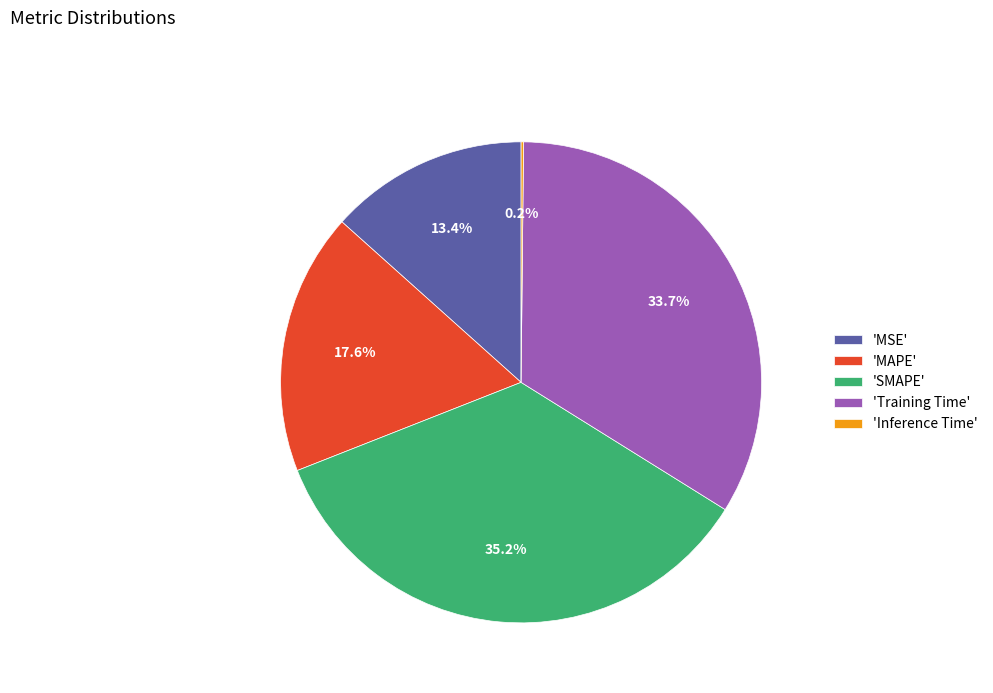

Which has a higher value, 'MAPE' or 'Training Time'?

'Training Time'